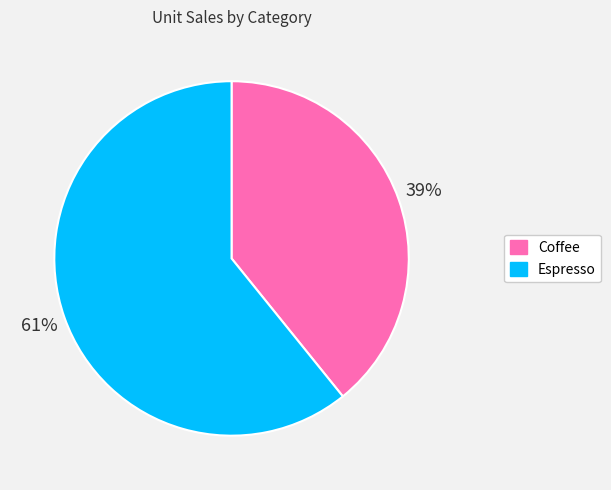

To the nearest percent, what portion does Espresso represent?

61%